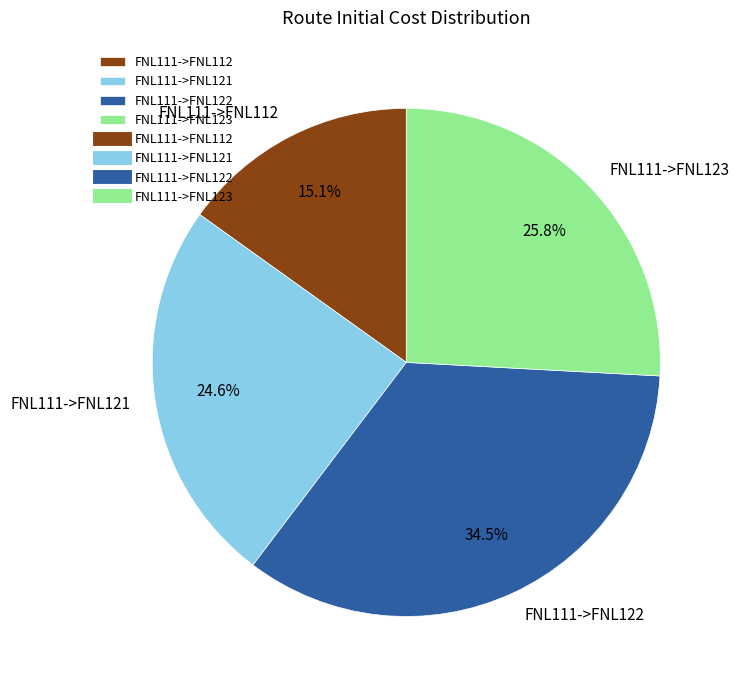

How much of the chart is everything except FNL111->FNL122?

65.5%